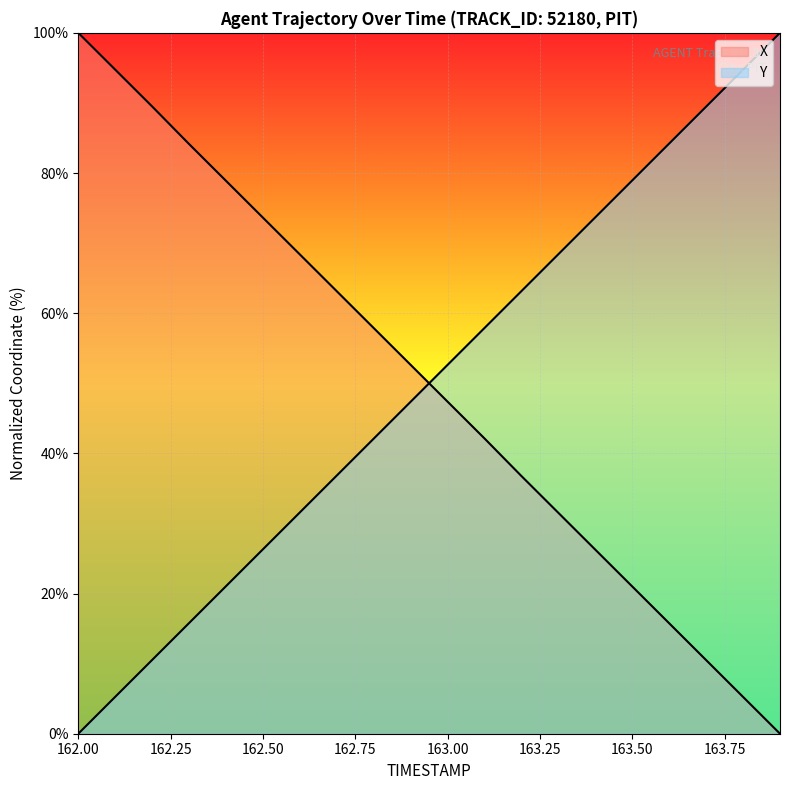

Which series has the largest total across all categories?

Y